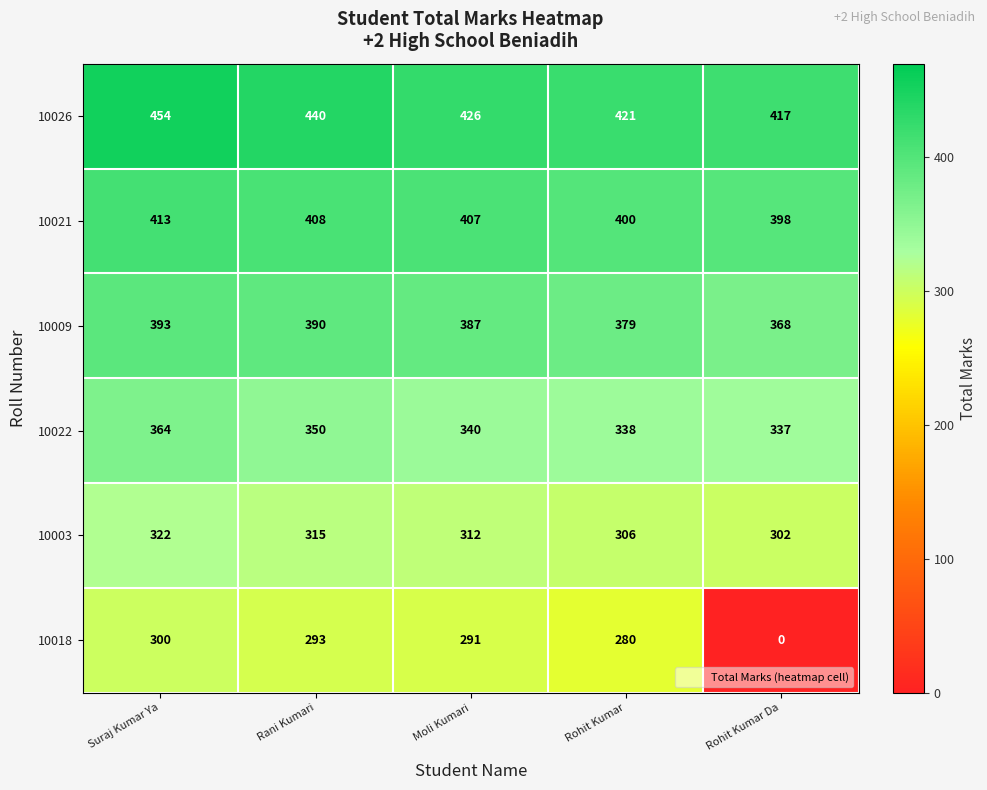

What is the maximum value for 10026?

454